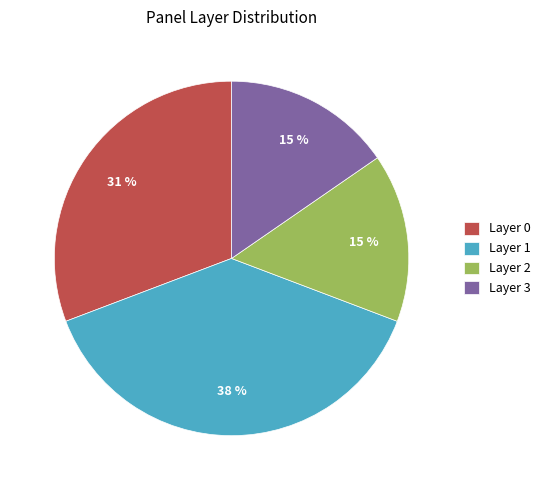

Count the number of slices in the pie.

4